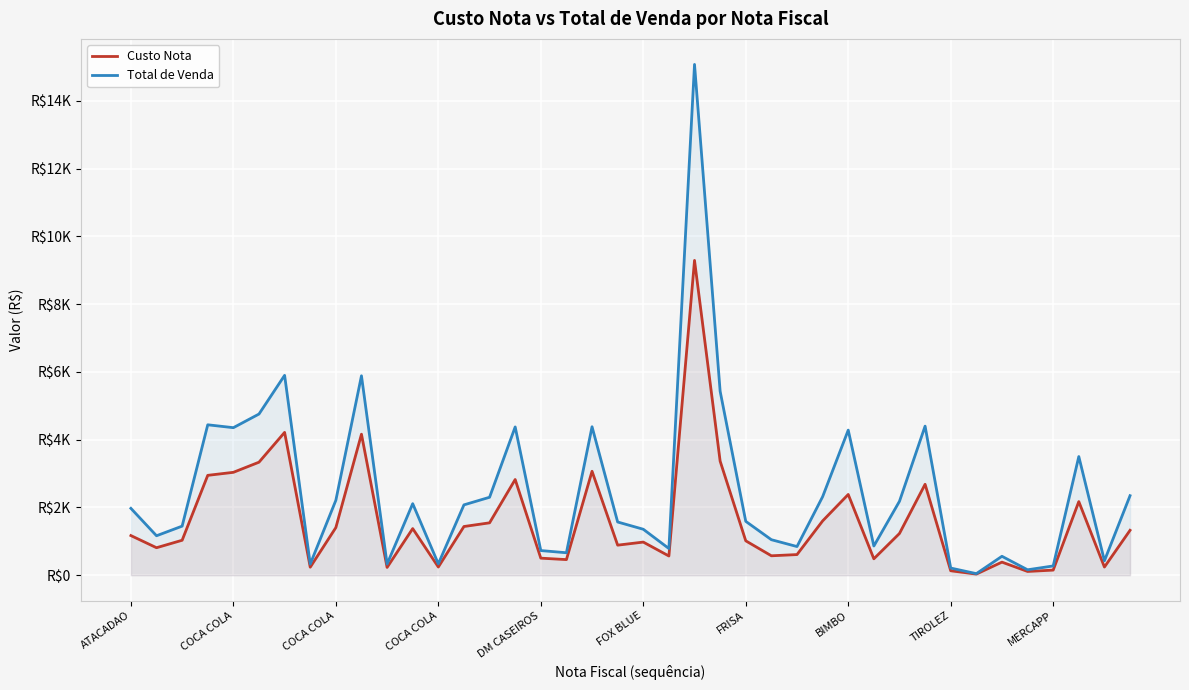

True or false: Total de Venda and Custo Nota intersect in this chart.

False